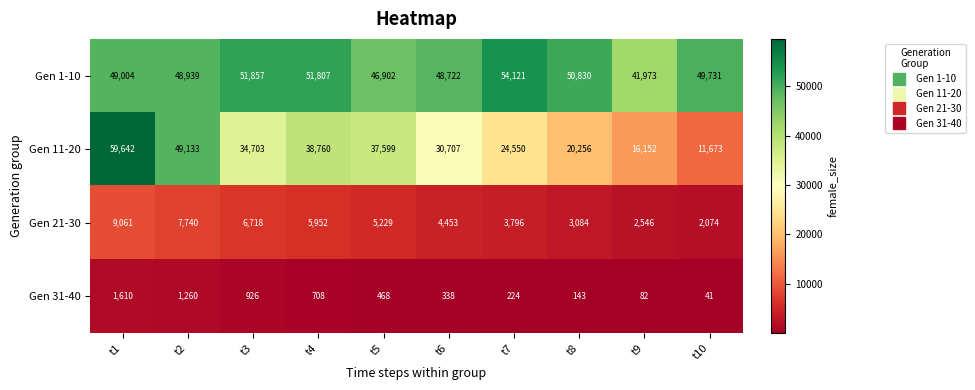

Read the Gen 11-20 value at t8.

20256